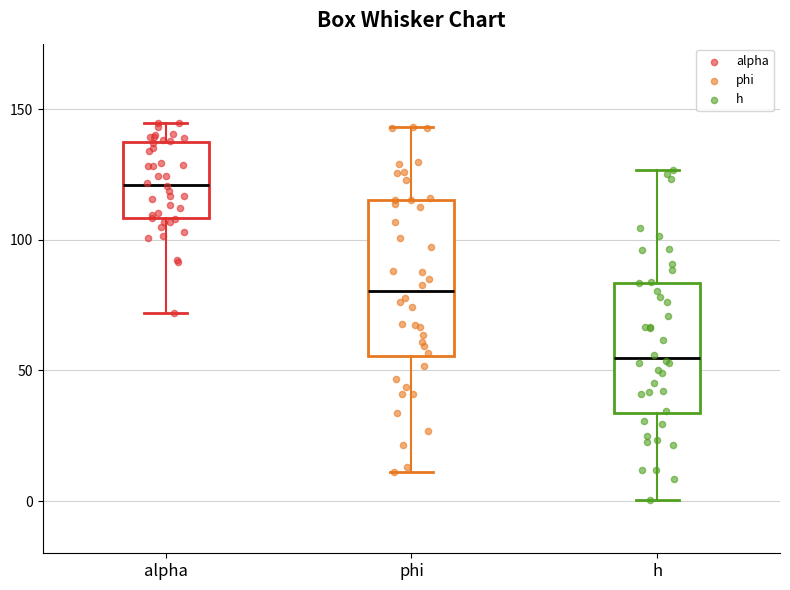

Reading left to right, read every box against the y-axis: the position of its median line, the range the box covers, and the ends of its whiskers. The values are not printed on the chart, so give them approximately, as read against the axis.

alpha: median 120, box 110 to 135, whiskers 70 to 145
phi: median 80, box 55 to 115, whiskers 10 to 145
h: median 55, box 35 to 85, whiskers 0 to 125